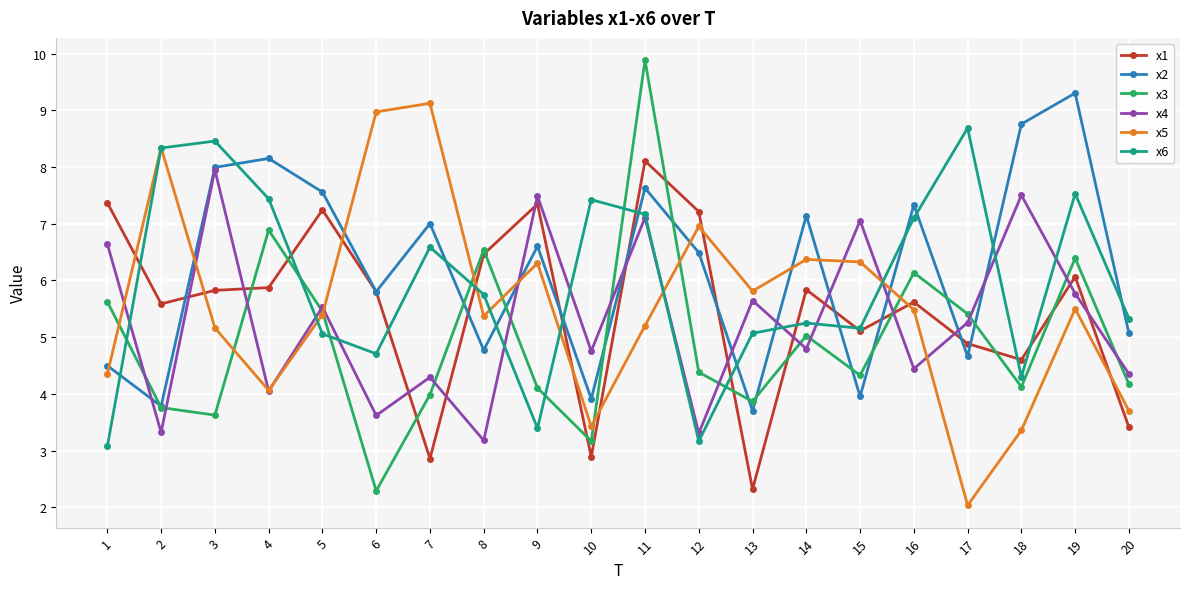

What is the value of the x3 point at the 18th from the left?

4.1